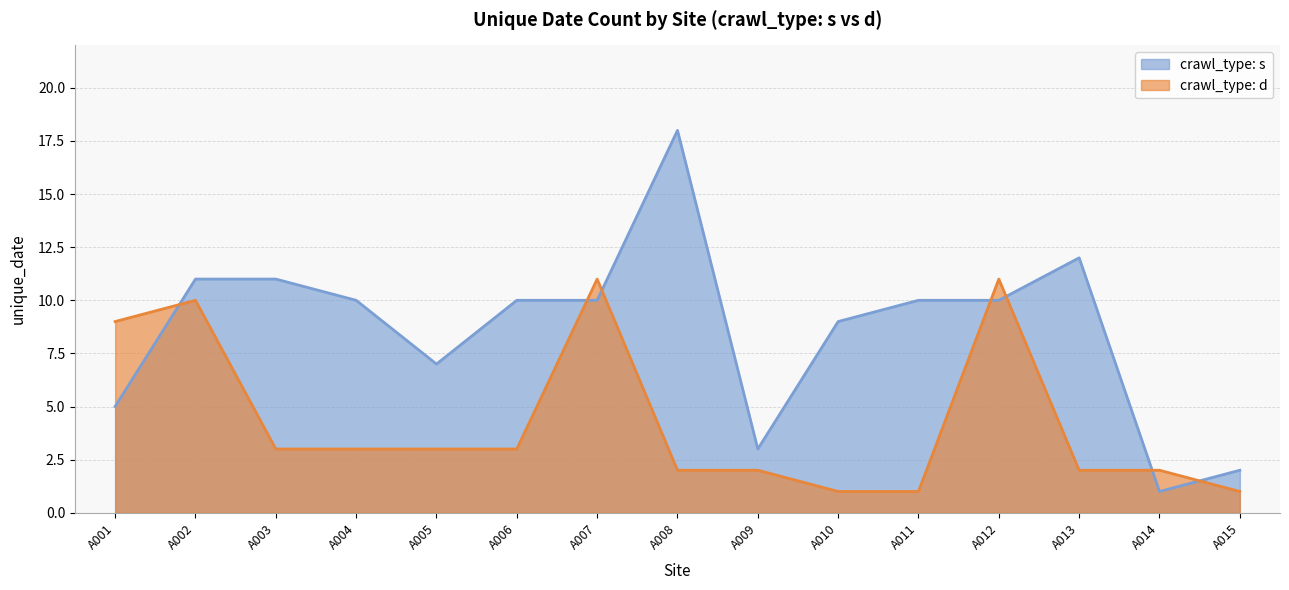

At which category does s reach its first local peak?

A008